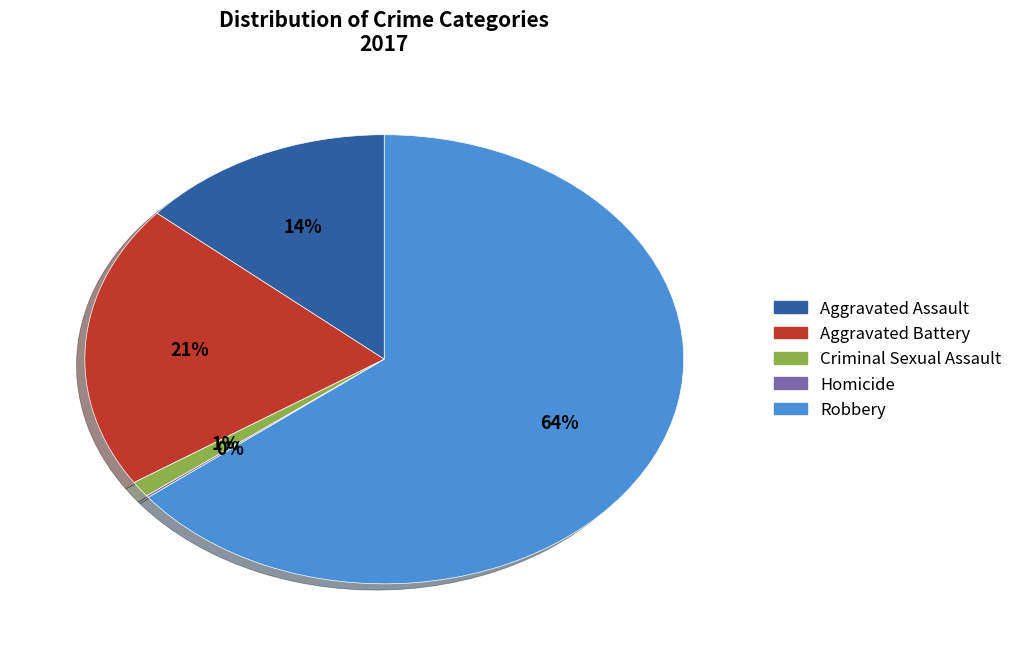

What is the largest slice in the pie chart?

Robbery